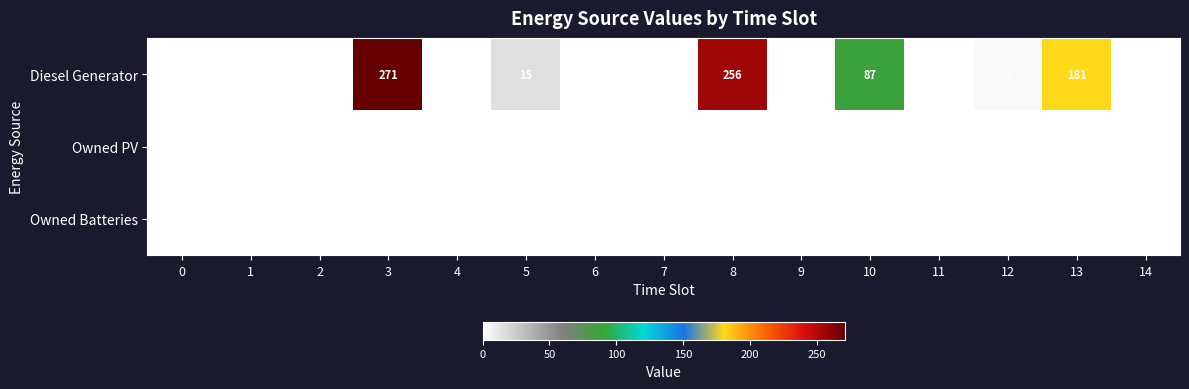

At 4, list the series in order from largest to smallest.

row_0, row_1, row_2